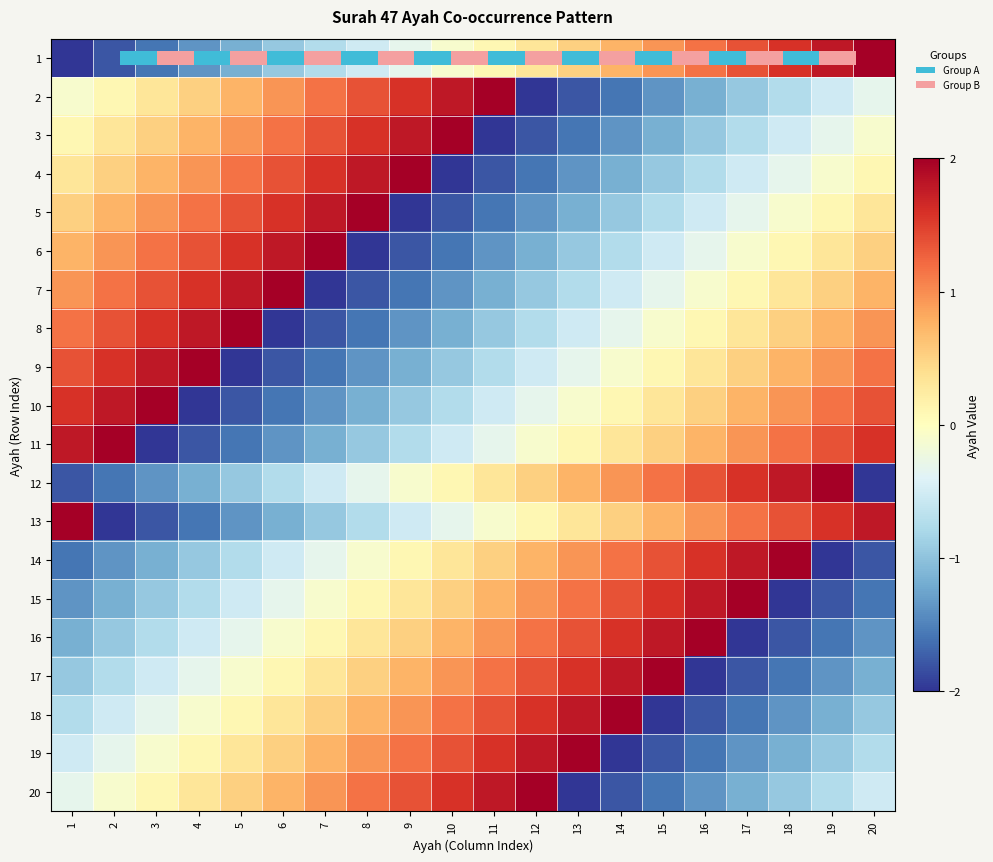

Read the 16 value at 9.

0.5